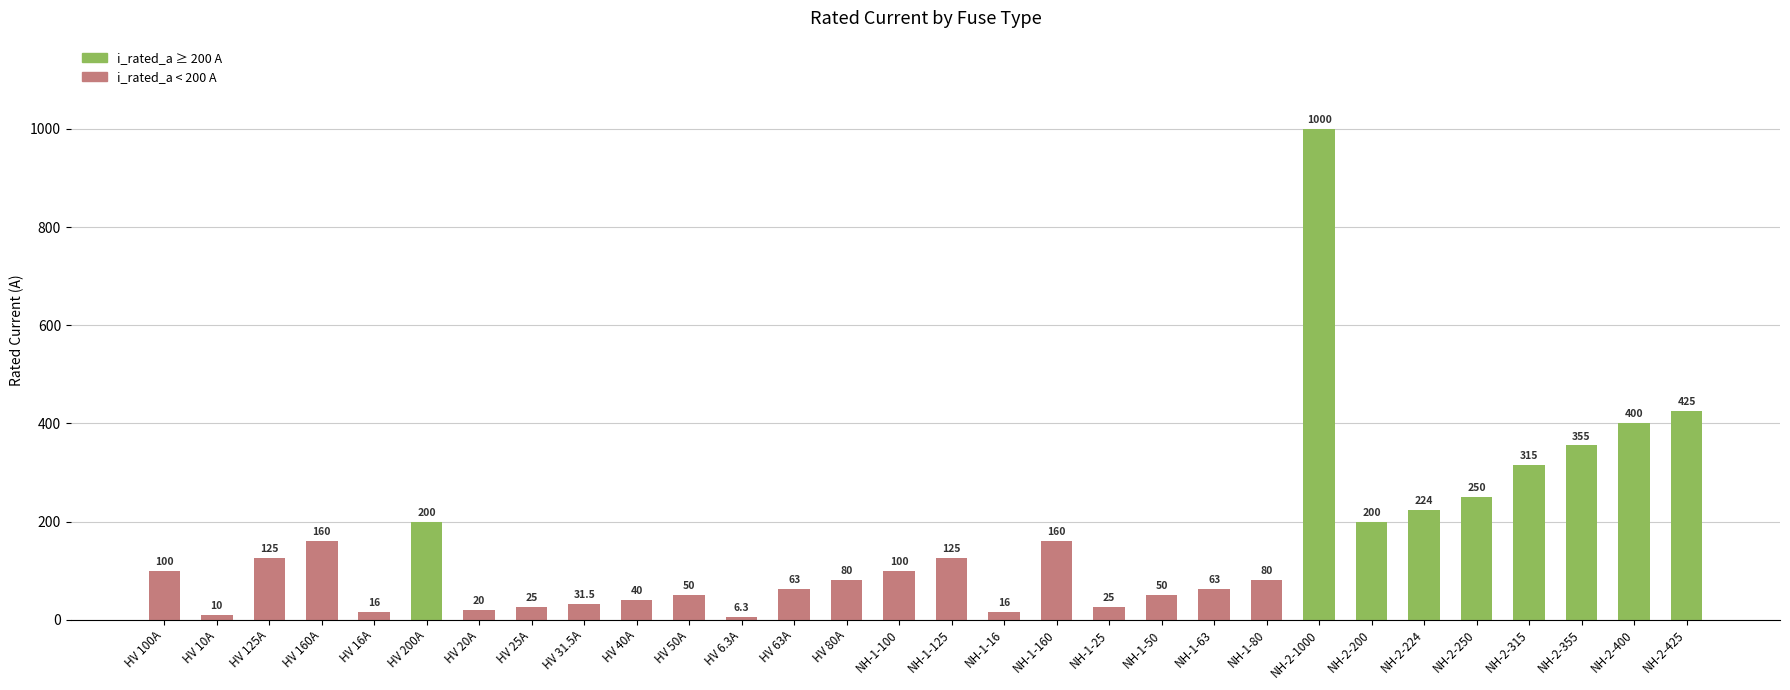

What position from the right is HV 100A?

30